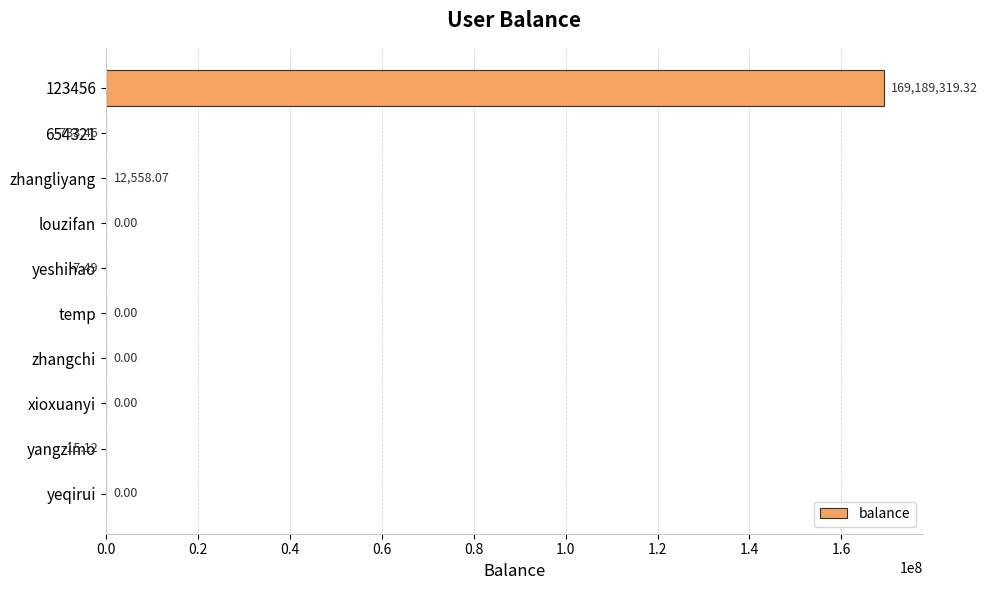

Which has a higher value, yeshihao or yangzimo?

yeshihao